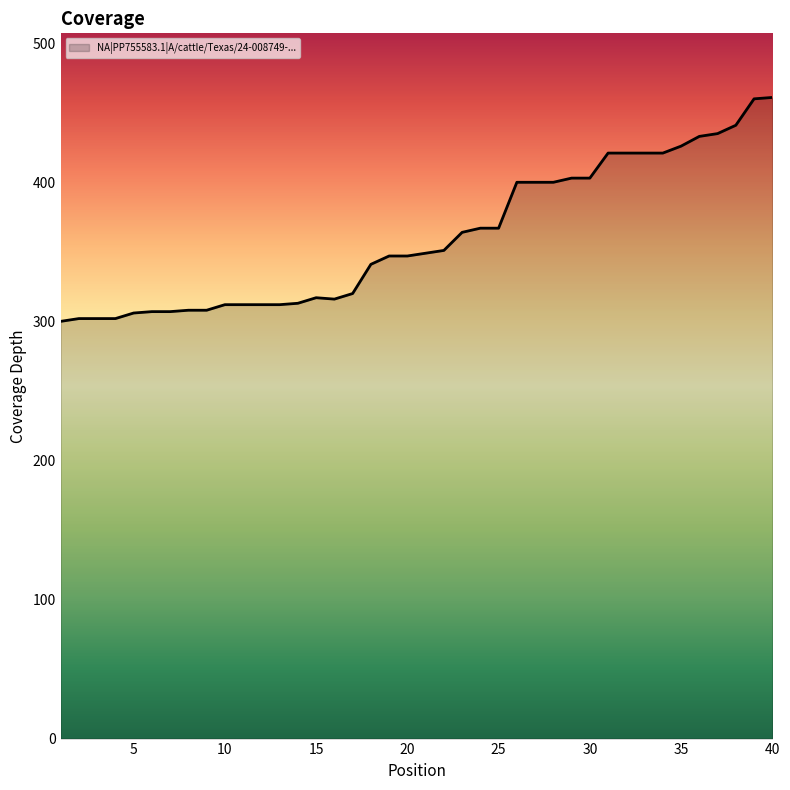

What is the greatest value displayed?

461